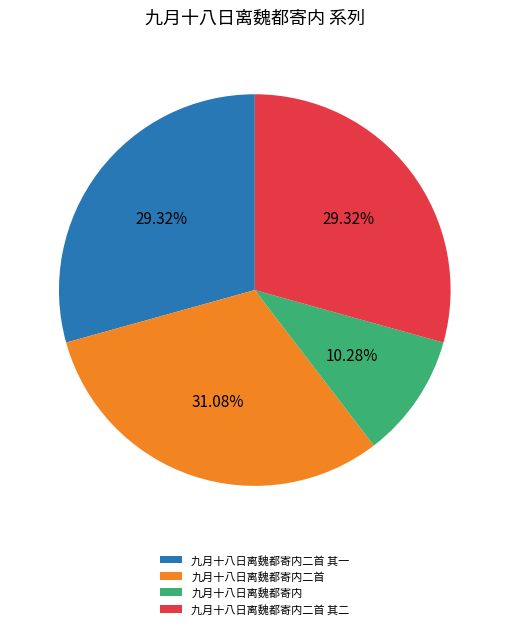

Is there any slice that represents more than half of the pie?

No